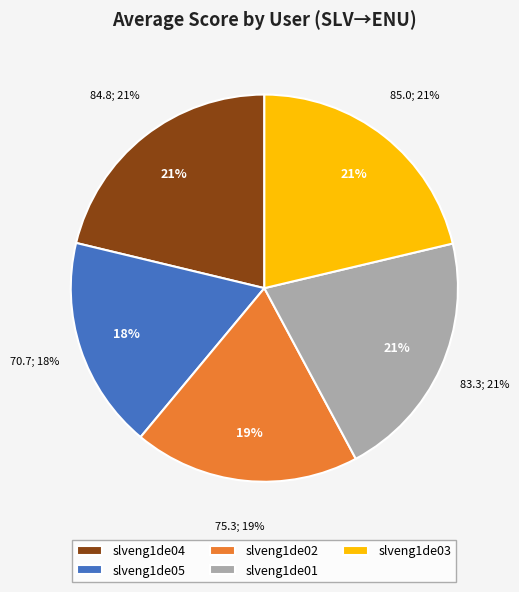

Does slveng1de02 account for over 50% of the chart?

No